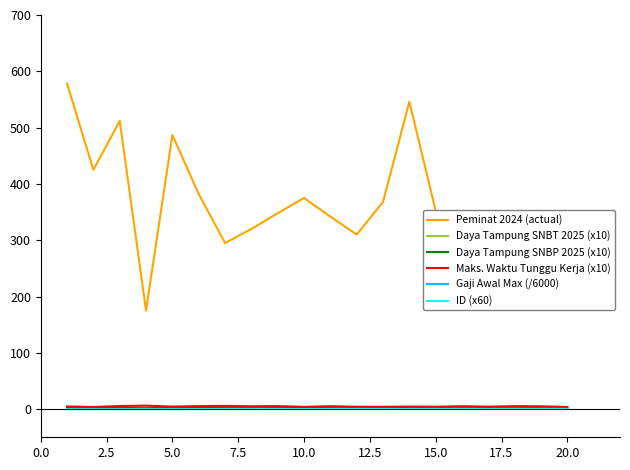

What is the maximum value for Peminat 2024 (actual)?

578.0